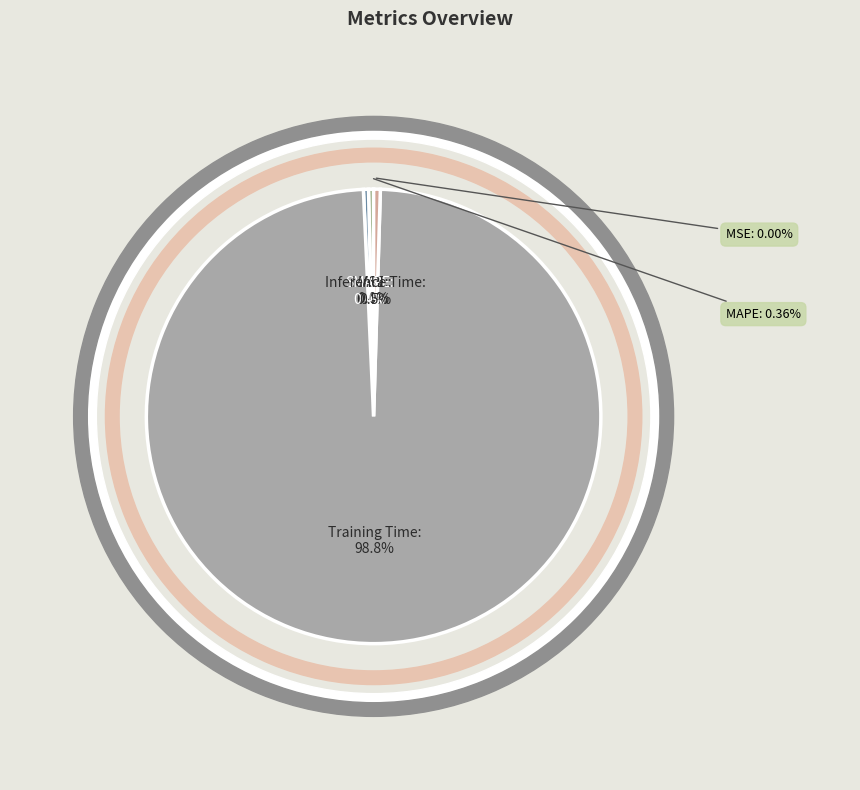

Which category has the smallest portion of the pie?

MSE